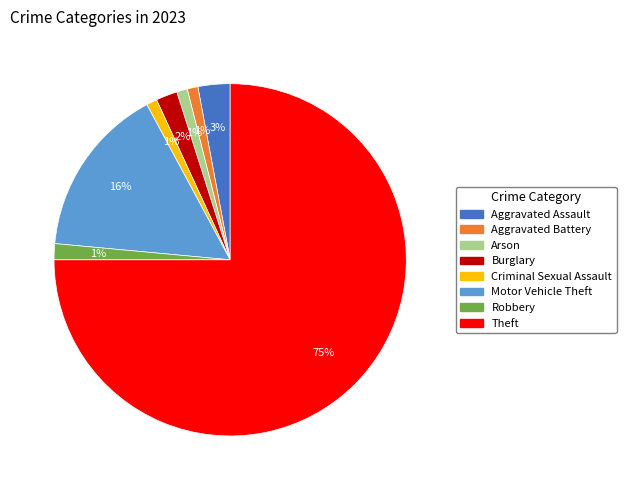

Combined, do Aggravated Battery and Robbery account for over 50%?

No